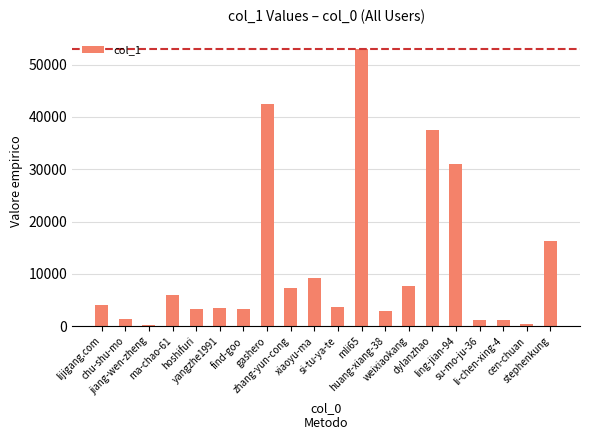

Does the chart contain stacked bars?

No